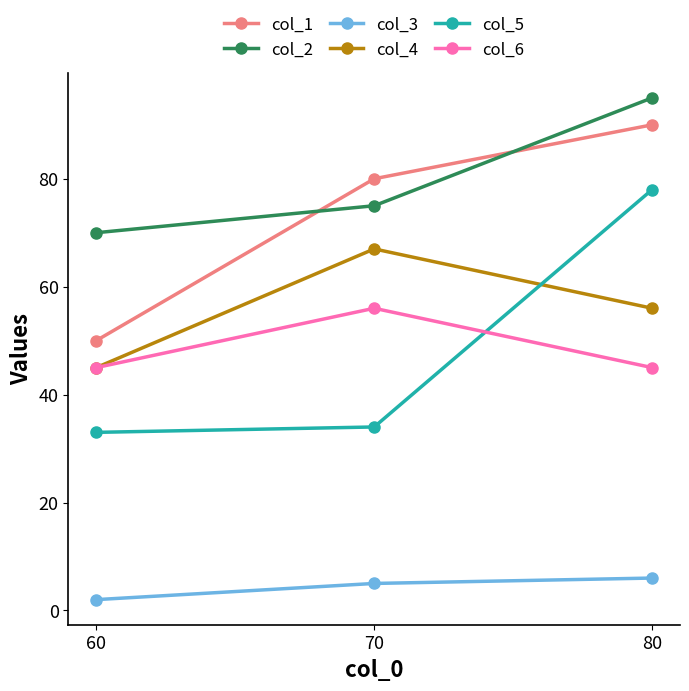

Does the chart display data point markers on the line(s)?

Yes